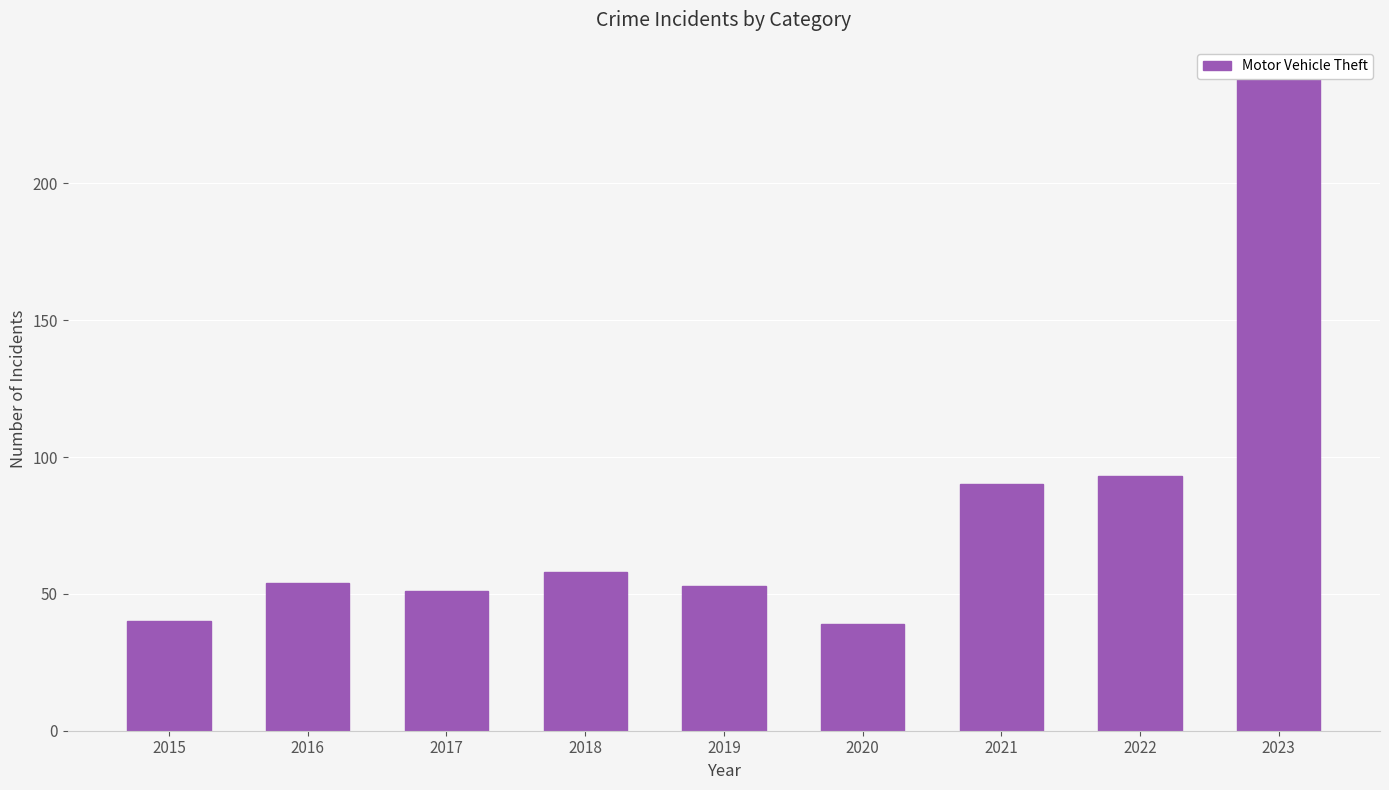

Read the value at 2022, to the nearest 5.

95